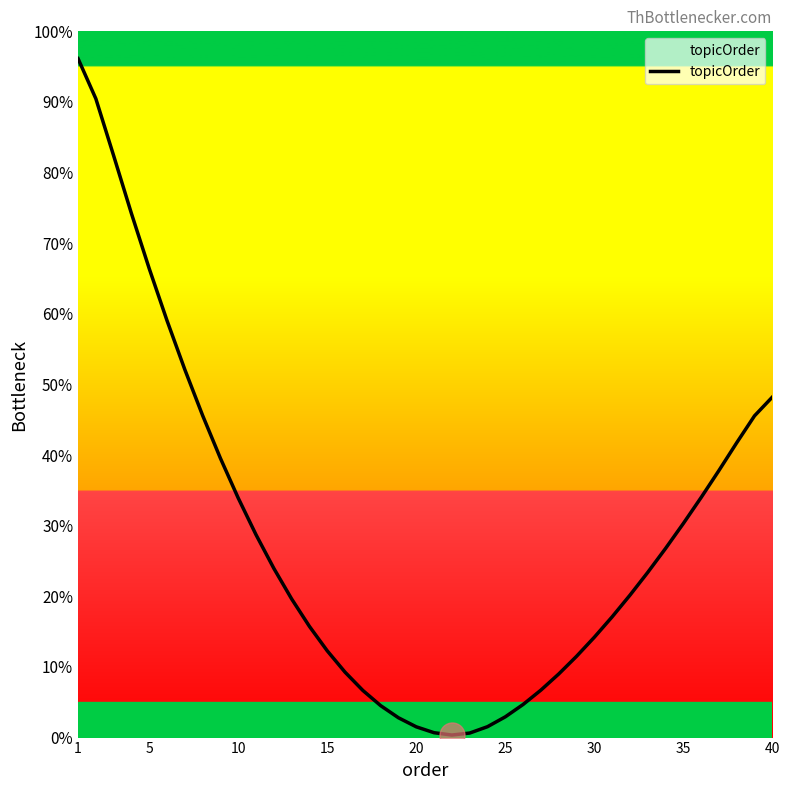

What is the difference between the maximum and minimum values?

95.8